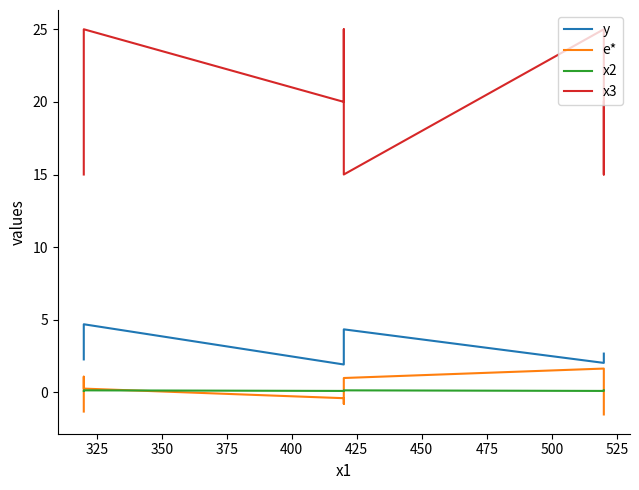

At 375, list the series in order from largest to smallest.

x3, y, x2, e*